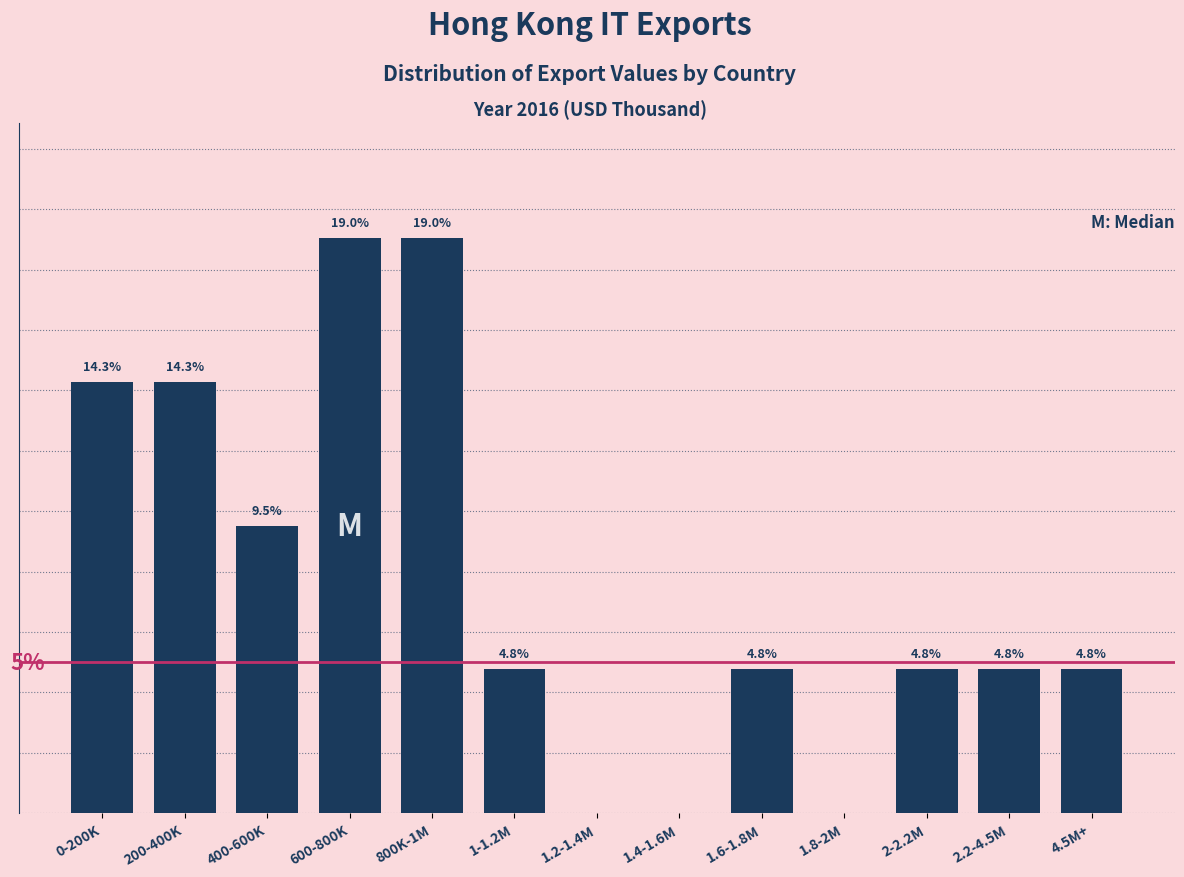

Where does the data first go above 4?

0-200K